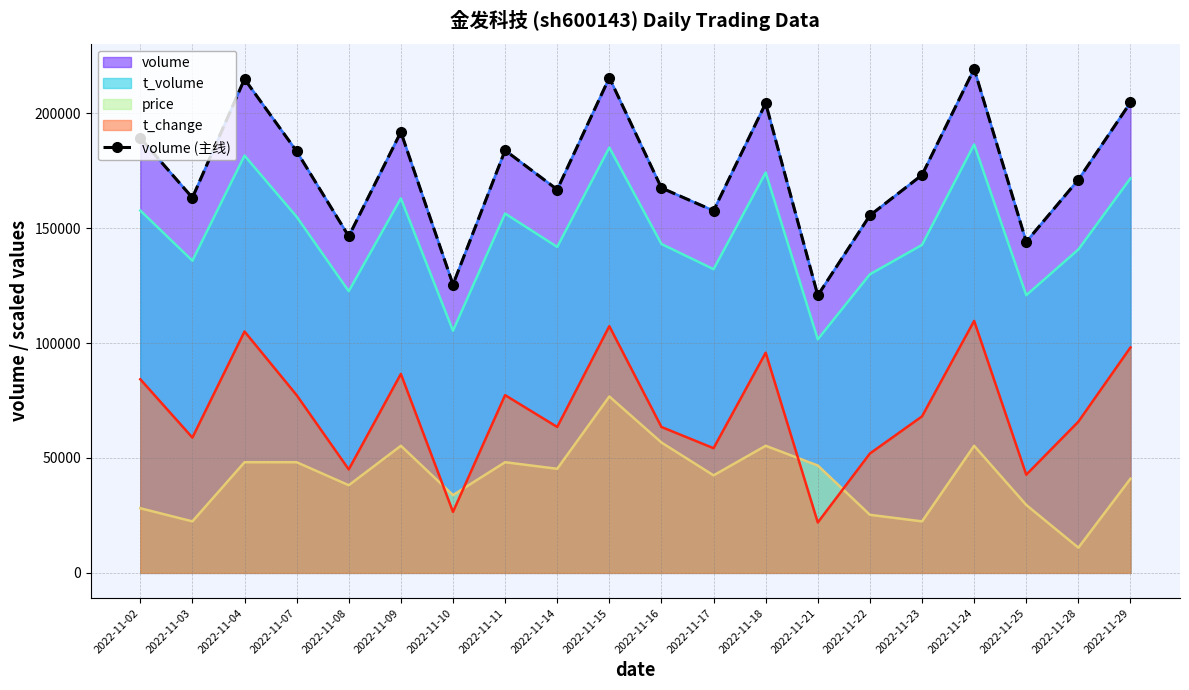

How many values exceed 173118?

9